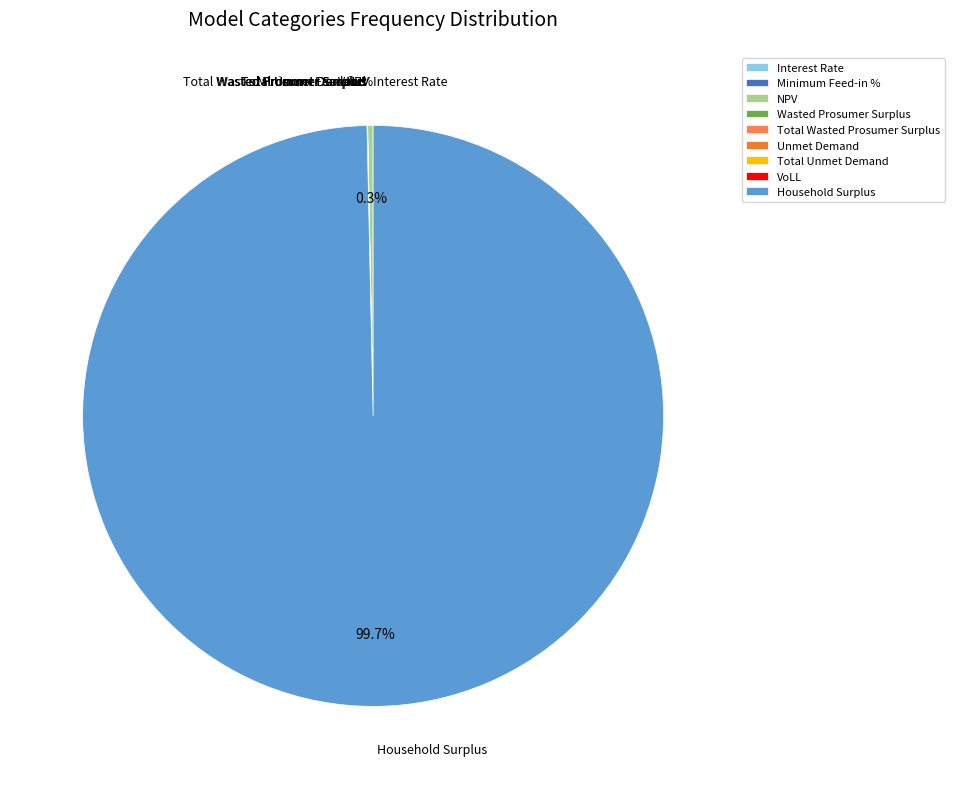

What portion of the pie excludes NPV?

99.7%